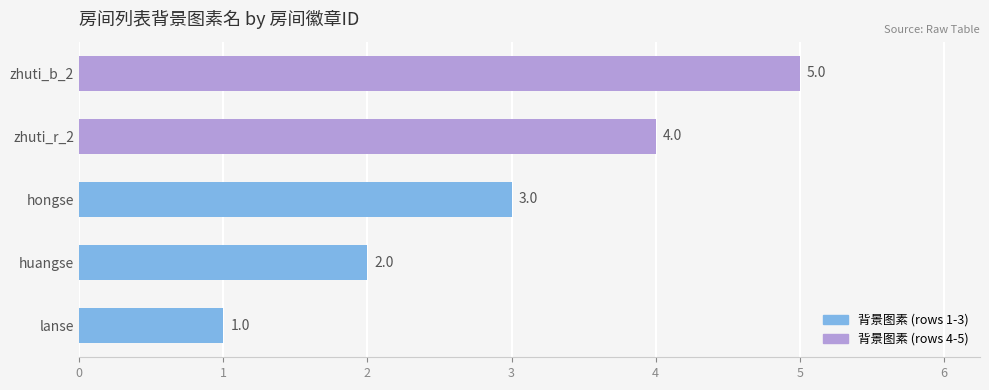

List the labels in order of value, largest first.

zhuti_b_2, zhuti_r_2, hongse, huangse, lanse